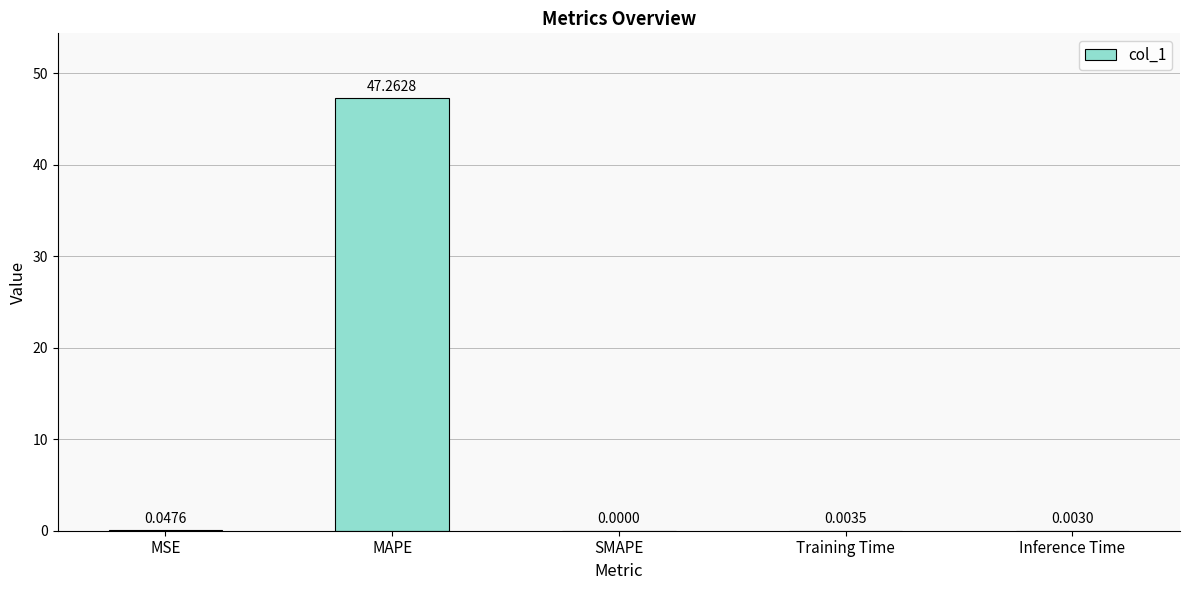

What is the average value?

9.5